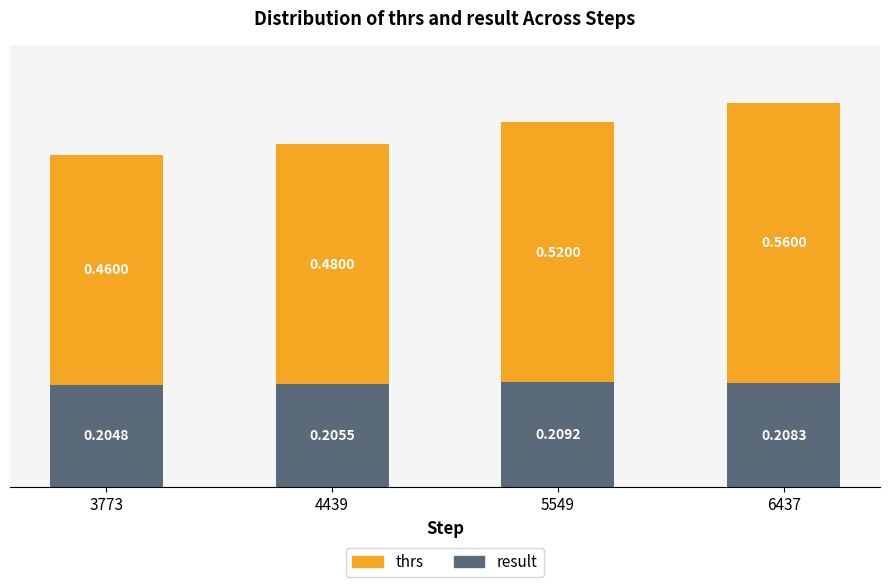

At which category is the sum across all series the highest?

6437